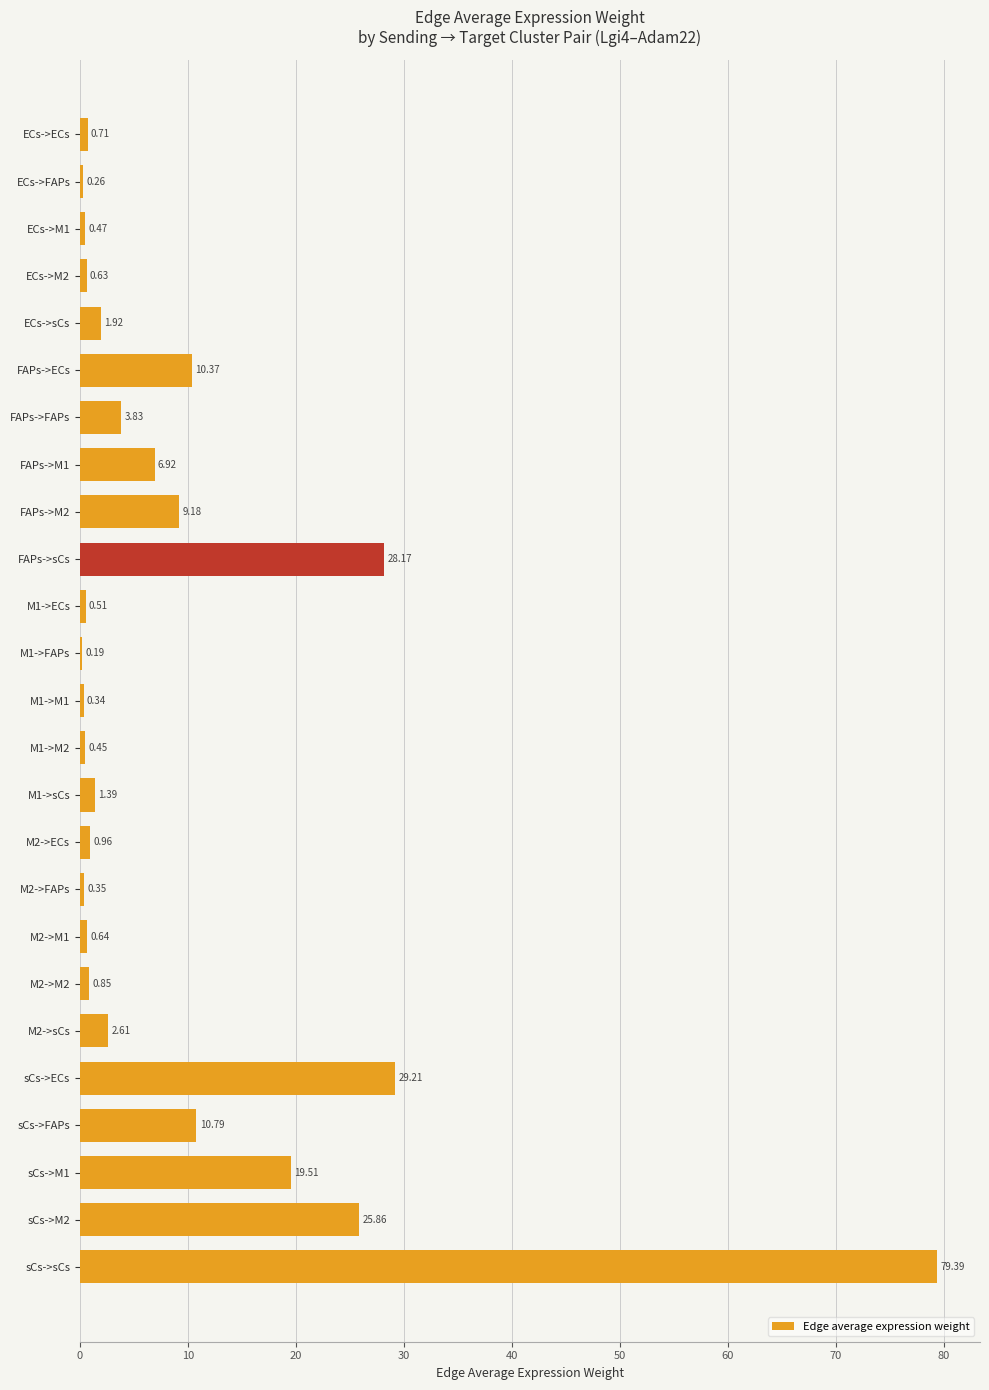

Where is the data nearest to the value 39?

sCs->ECs